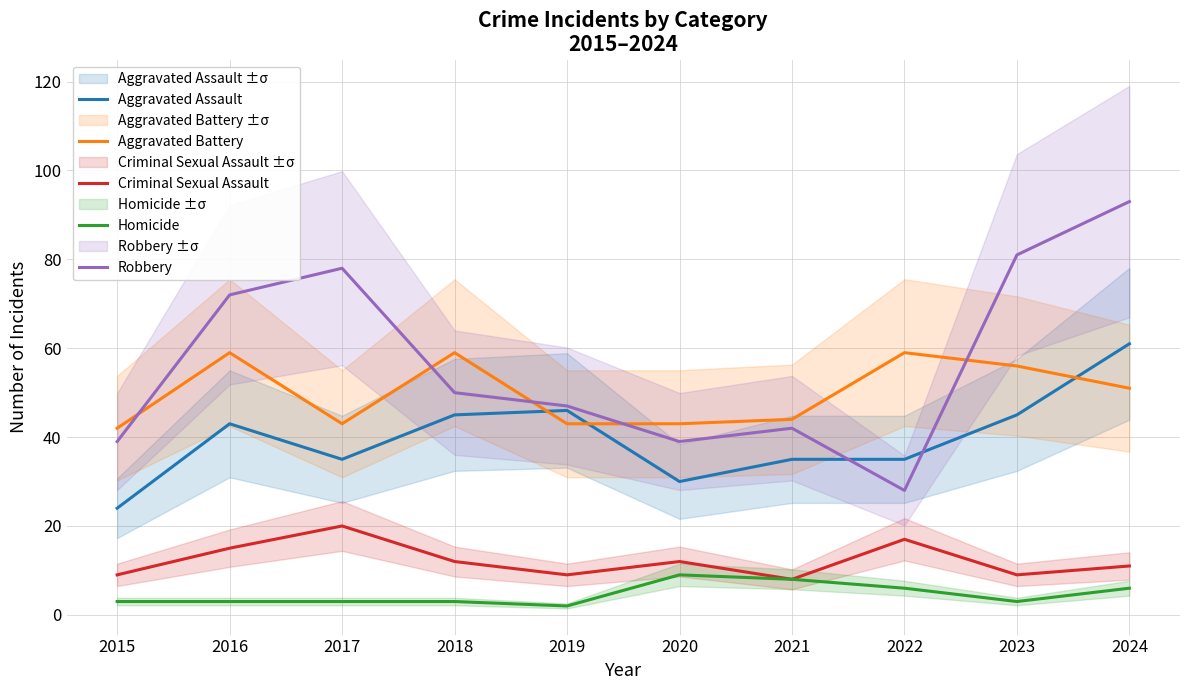

How many lines are shown in the chart?

5